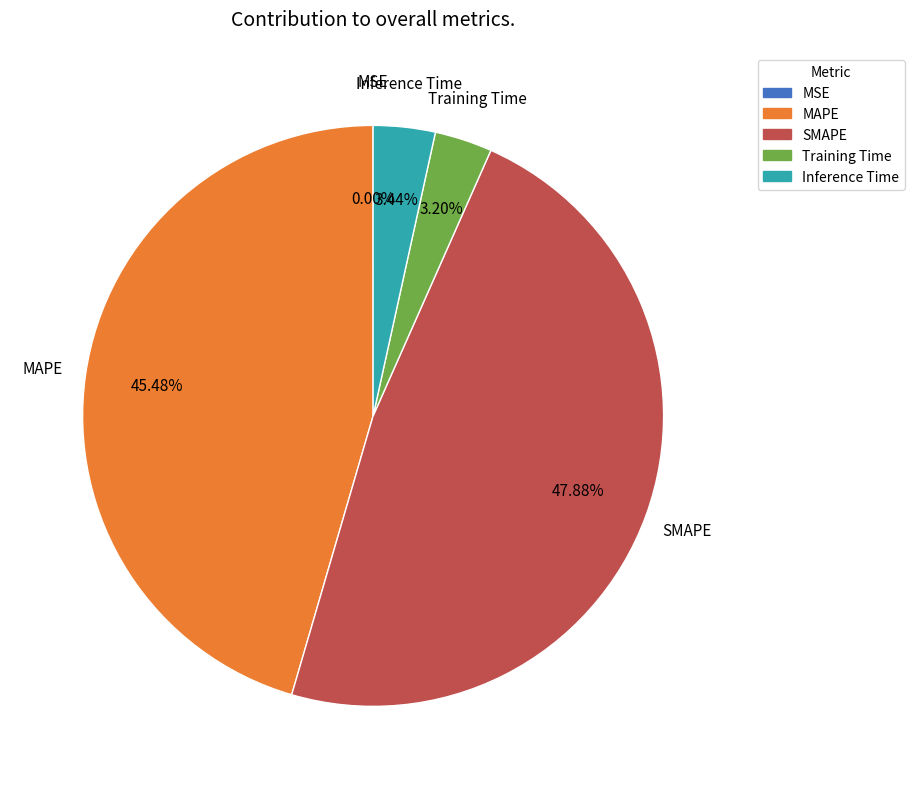

What percentage is the MAPE slice, to the nearest percent?

45%